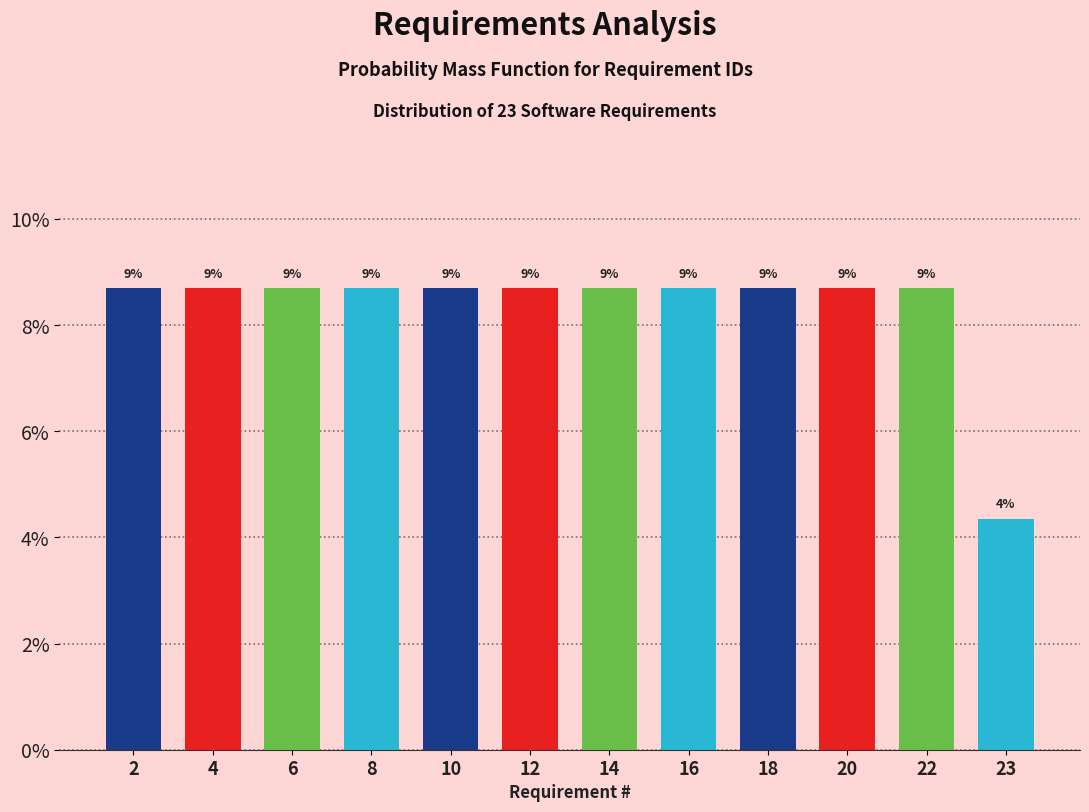

How many bars are there in total?

12